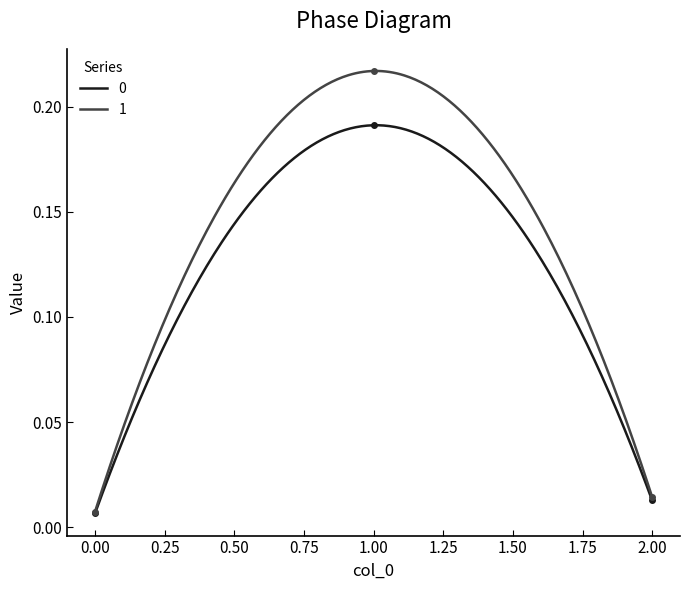

Which series has the largest total across all categories?

1